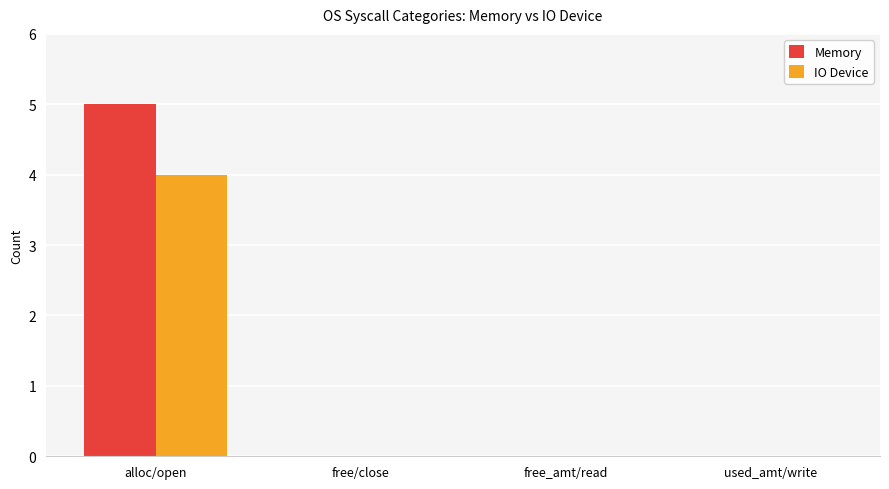

Between alloc/open and used_amt/write, which series saw the biggest shift?

Memory